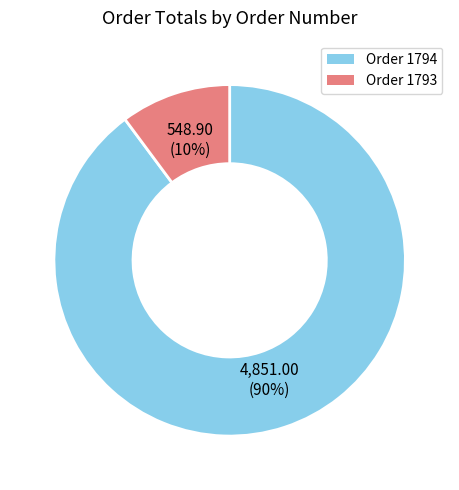

How many slices are in this pie chart?

2